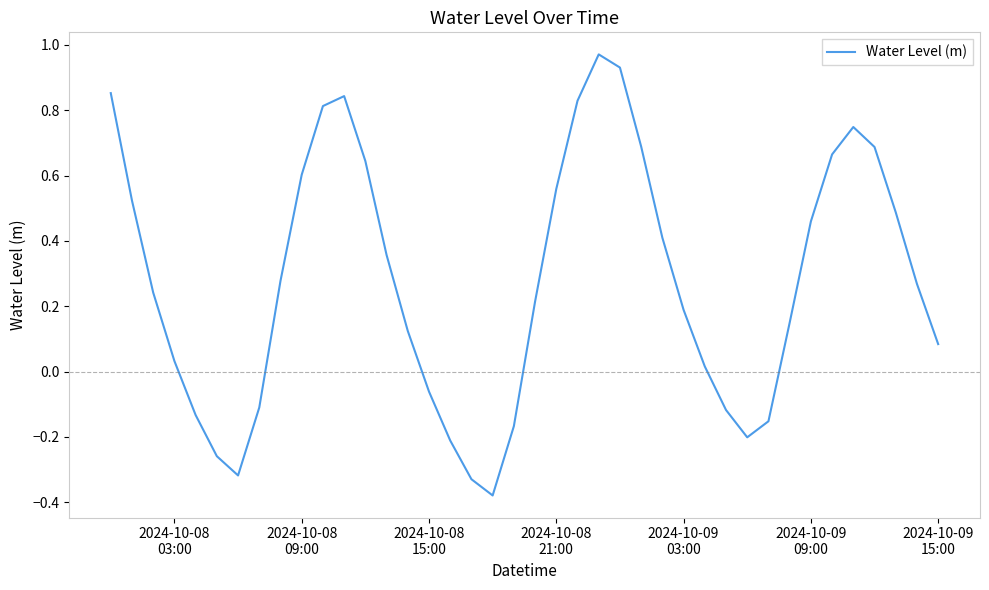

What is the difference between the maximum and minimum values?

1.4